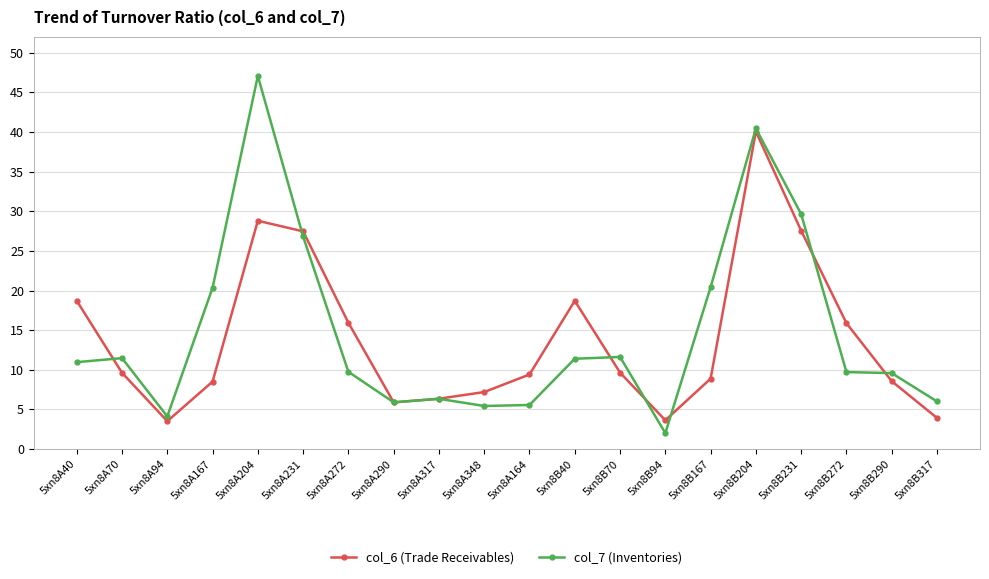

At which category is the sum across all series the highest?

5xn8B204